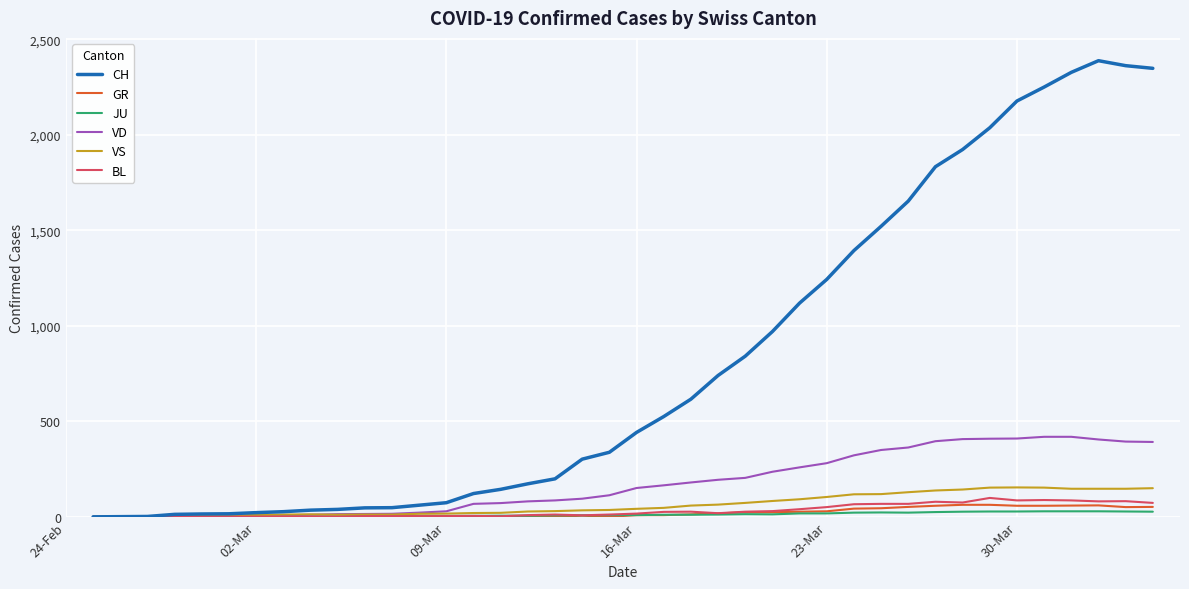

How many values in the CH series are below 442?

20